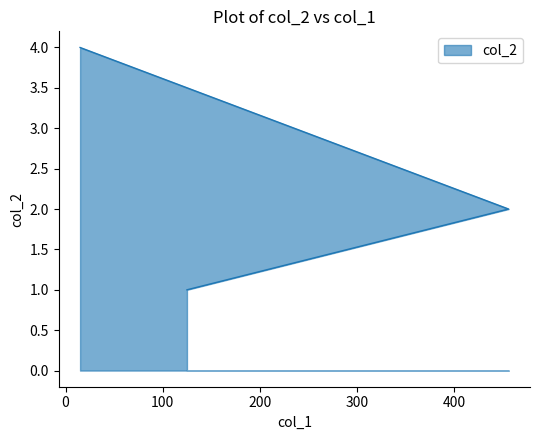

Which has a higher value, 456 or 15?

15